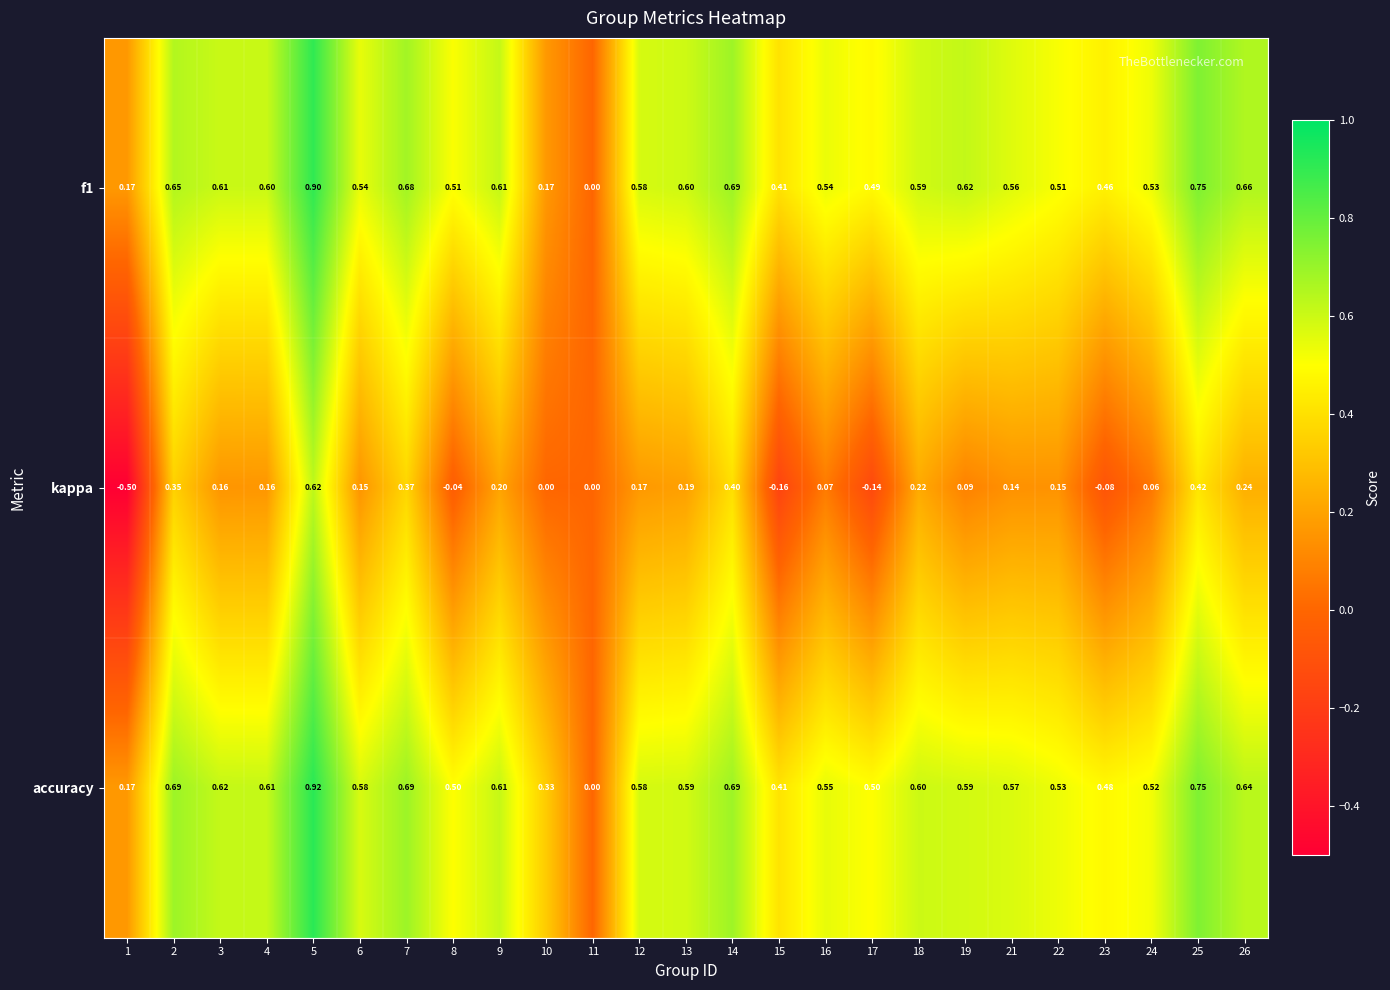

At which category is the sum across all series the highest?

5